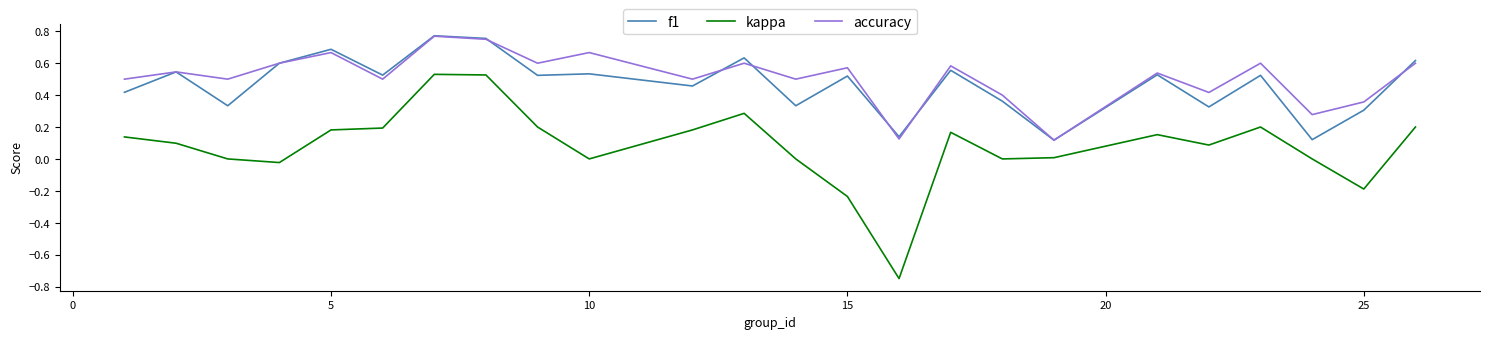

True or false: kappa and f1 intersect in this chart.

False